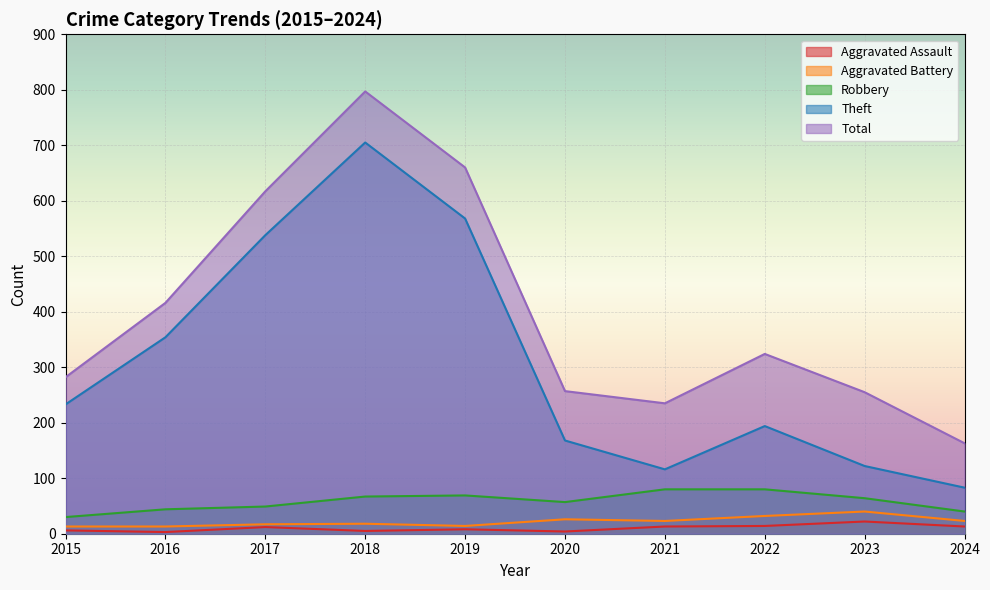

Where is the first local minimum for Theft?

2021